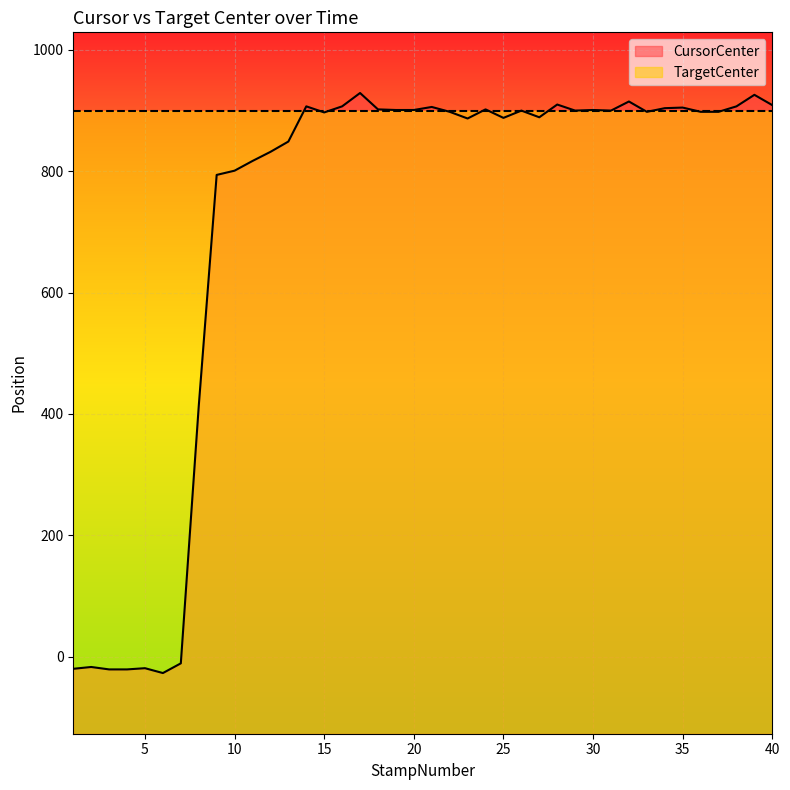

How many categories are shown in the chart?

40